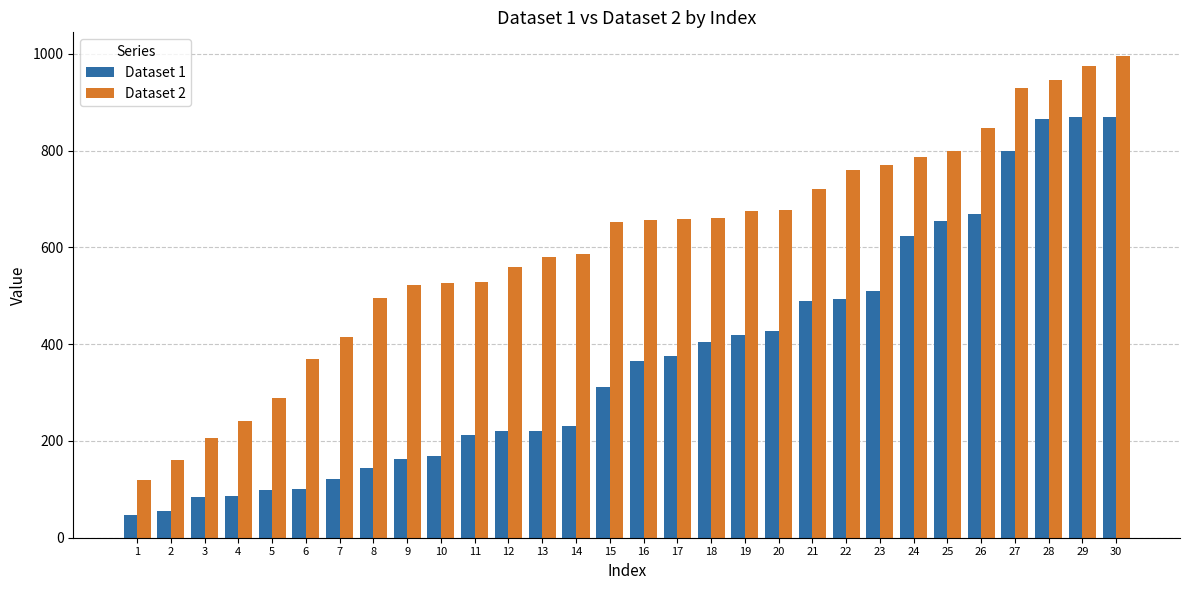

List the series in order of their peak value, lowest first.

Dataset 1, Dataset 2